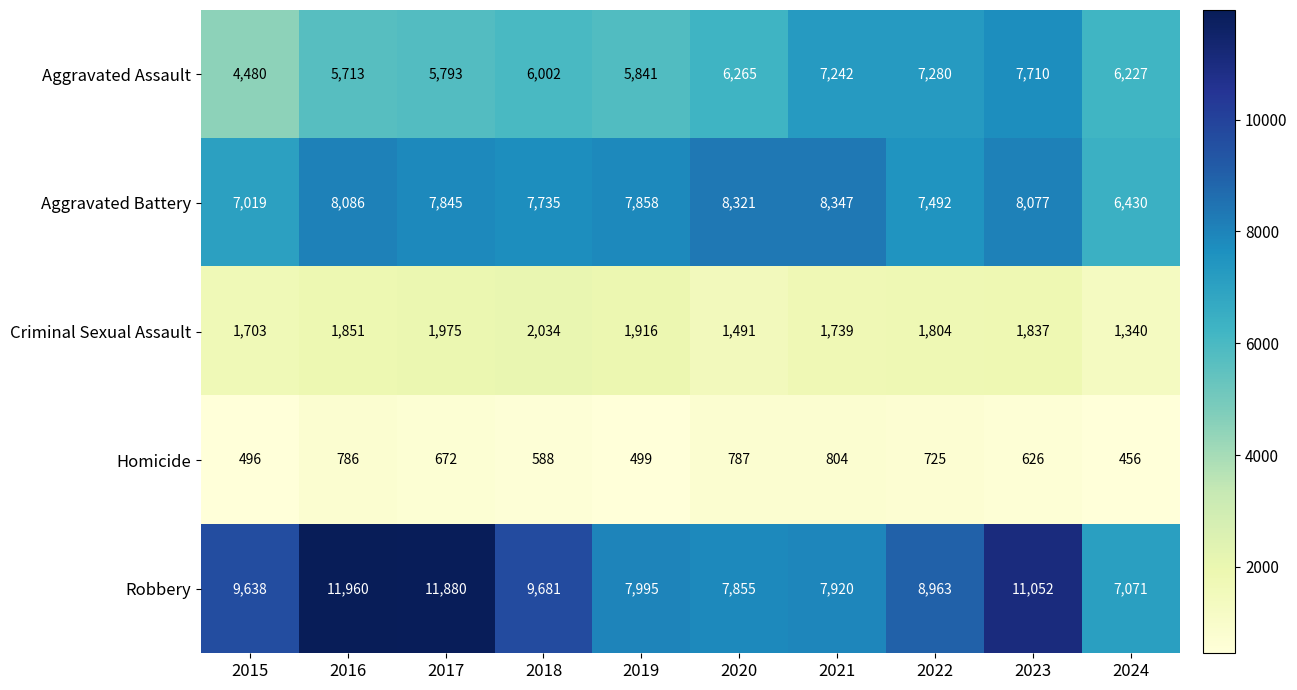

At which label does Aggravated Battery first exceed 7858?

2016